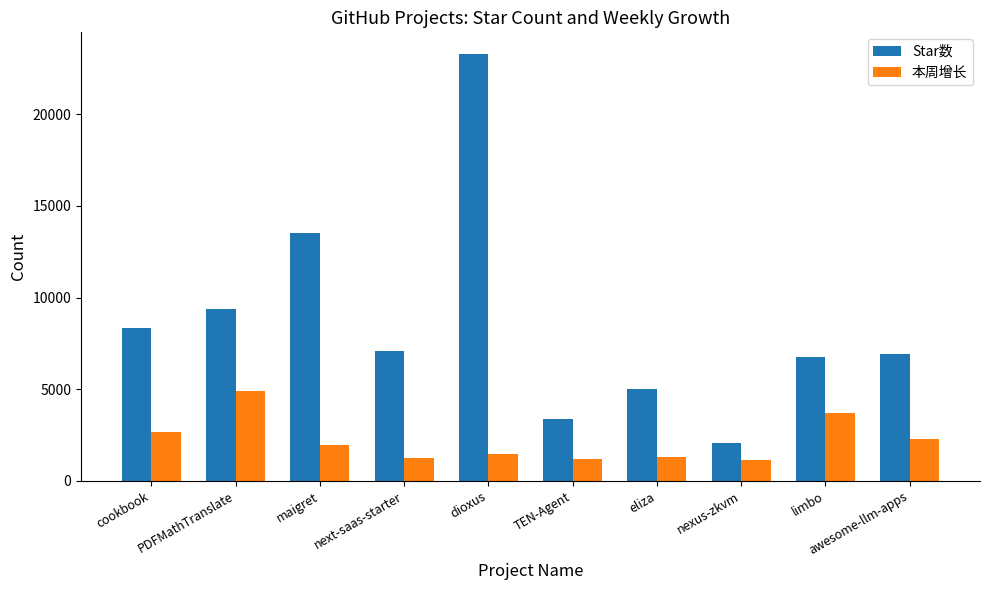

What are all the series names shown in the legend?

Star数, 本周增长